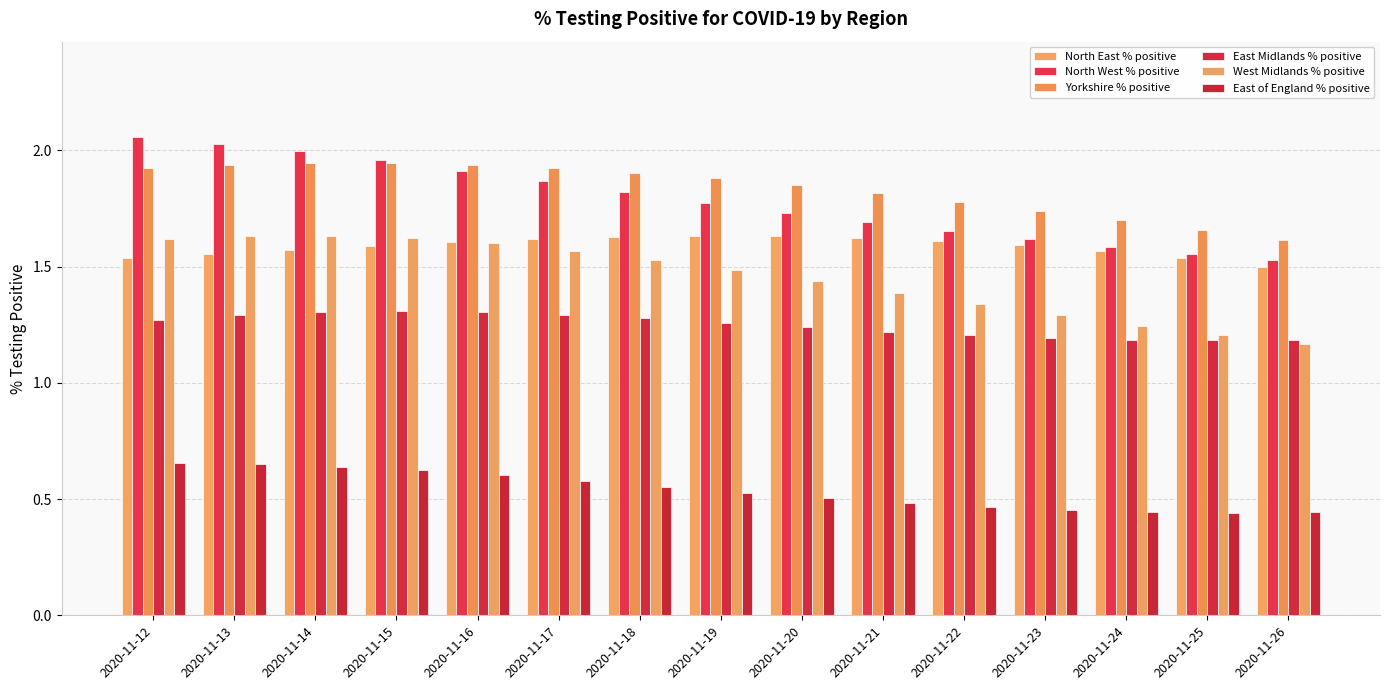

The value of East of England % positive at 2020-11-16 is 0.9. True or false?

False